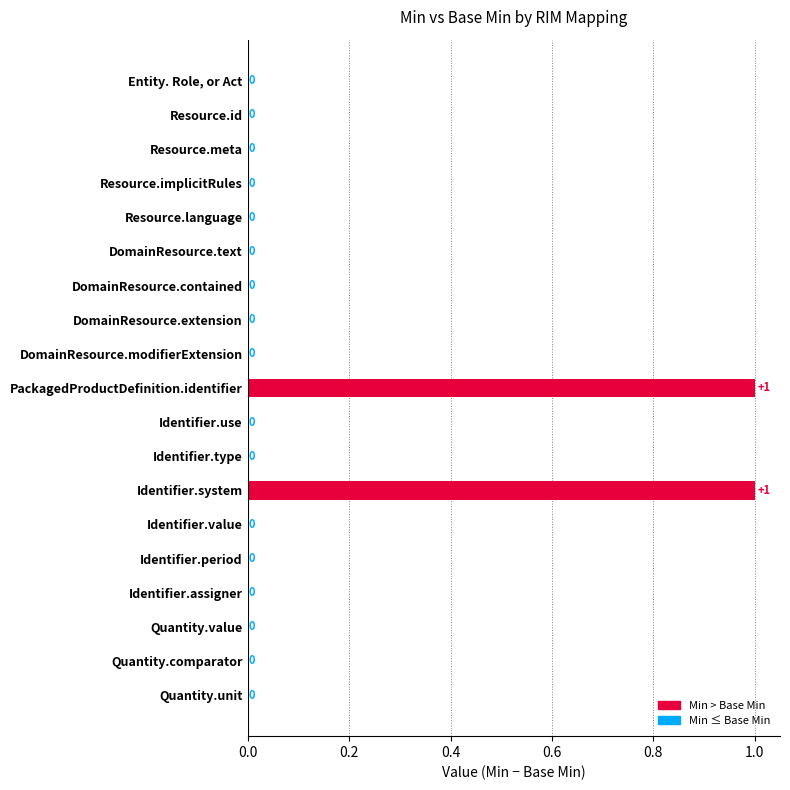

The chart shows a value of 1 at Entity. Role, or Act. True or false?

False